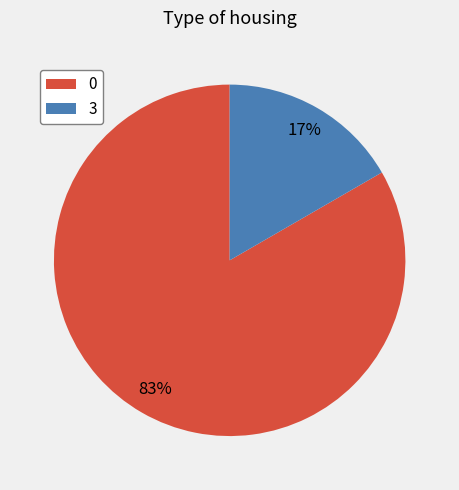

To the nearest percent, what is the combined percentage of 0 and 3?

100%